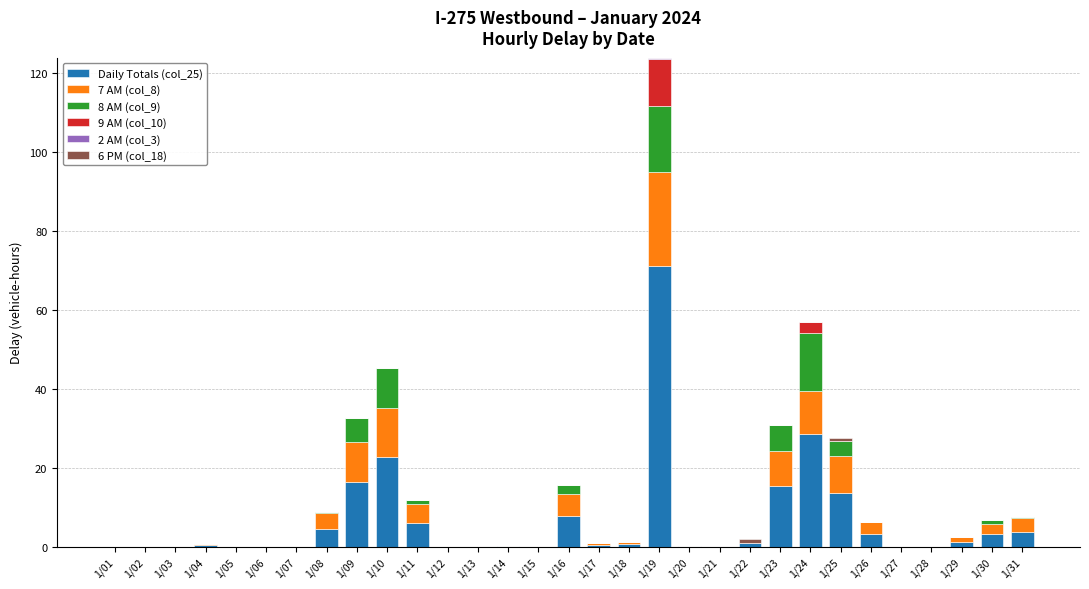

The value of Daily Totals (col_25) at 1/27 is 0.0. True or false?

True